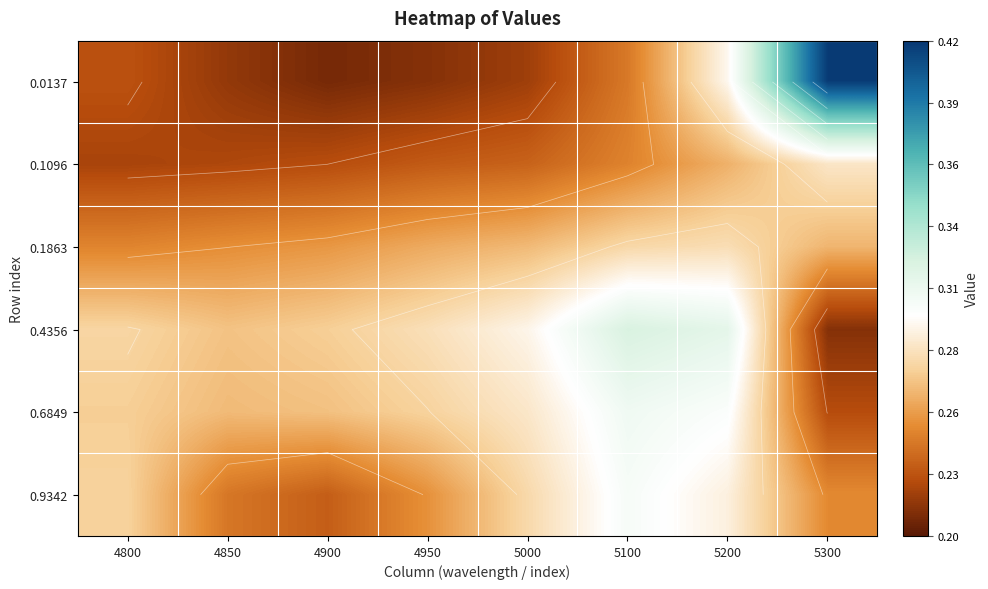

What is the difference between the maximum and minimum values in the 0.4356 series?

0.1